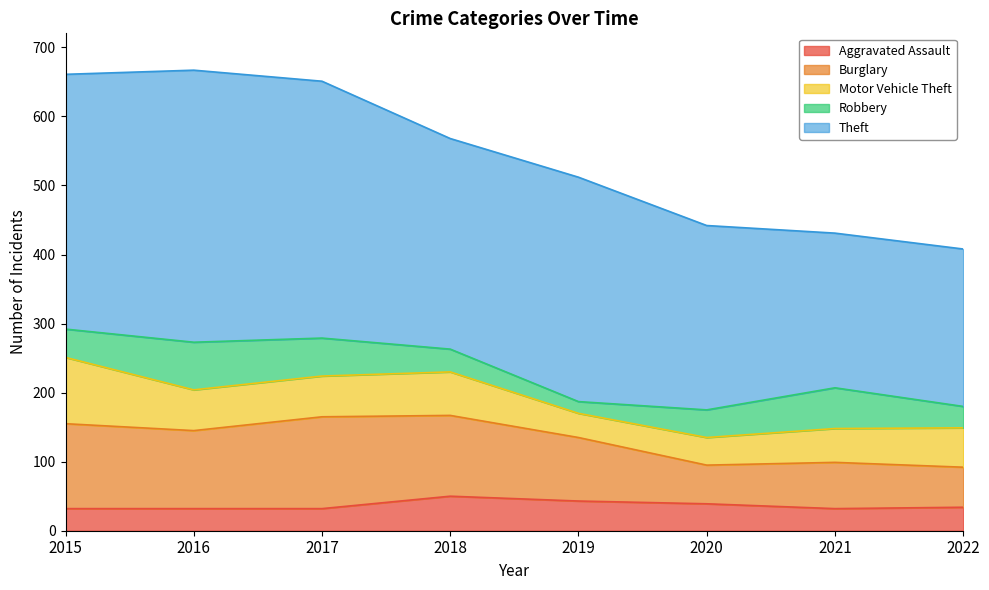

True or false: Motor Vehicle Theft has a value of 85 at 2017.

False